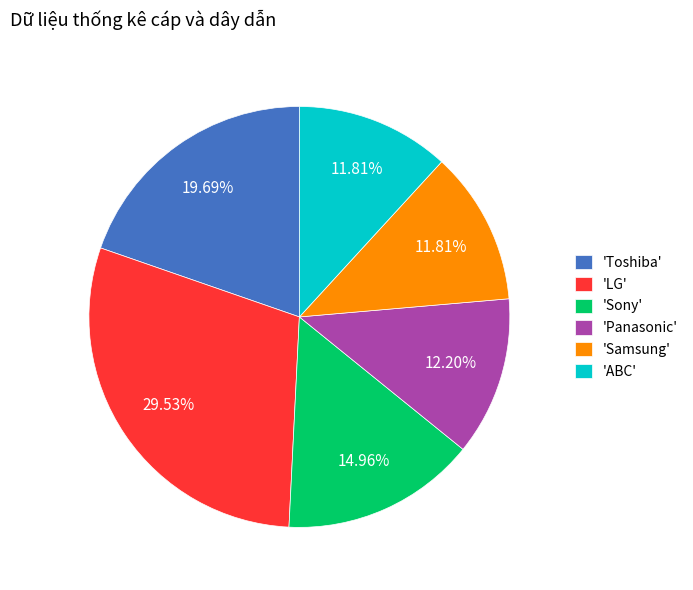

How many segments does this pie chart have?

6